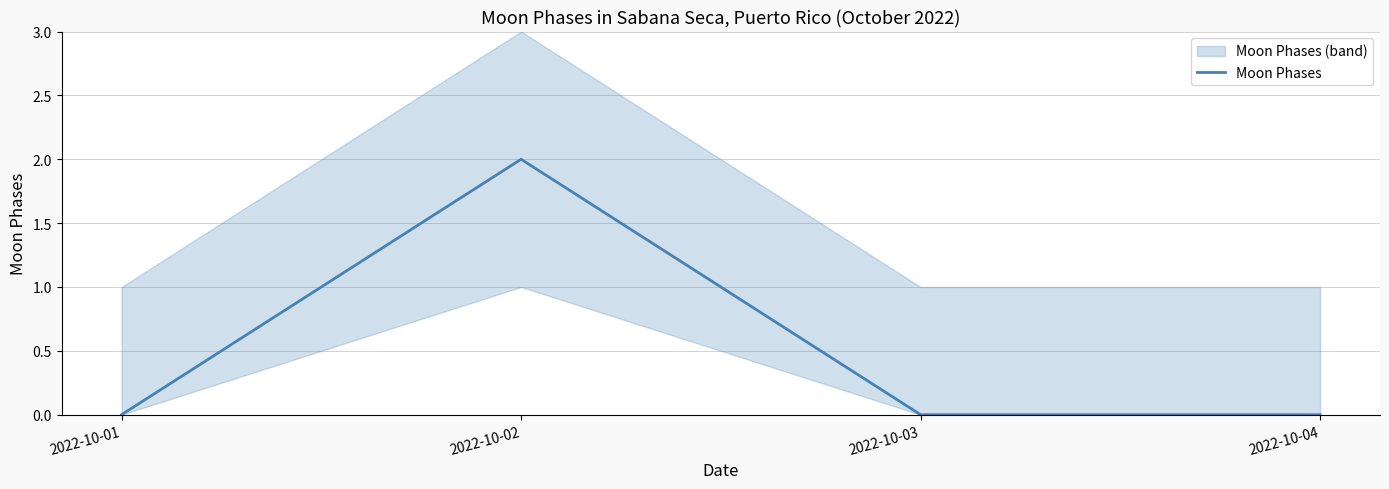

List the labels in order of value, smallest first.

2022-10-01, 2022-10-03, 2022-10-04, 2022-10-02